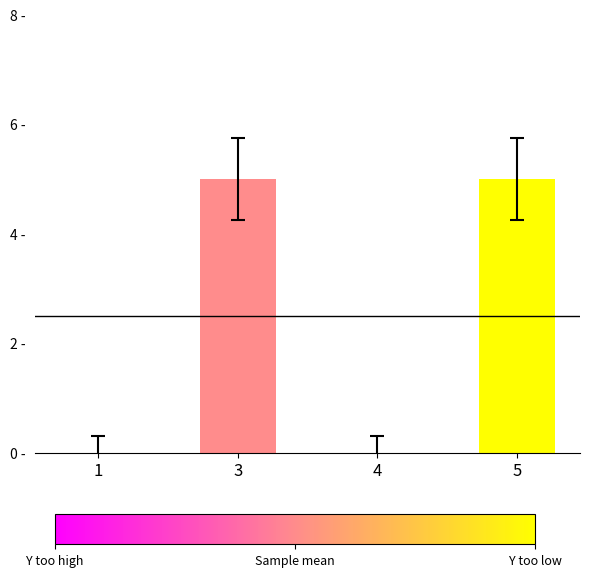

Reading right to left, transcribe all the data shown in this chart.

5	0	5	0